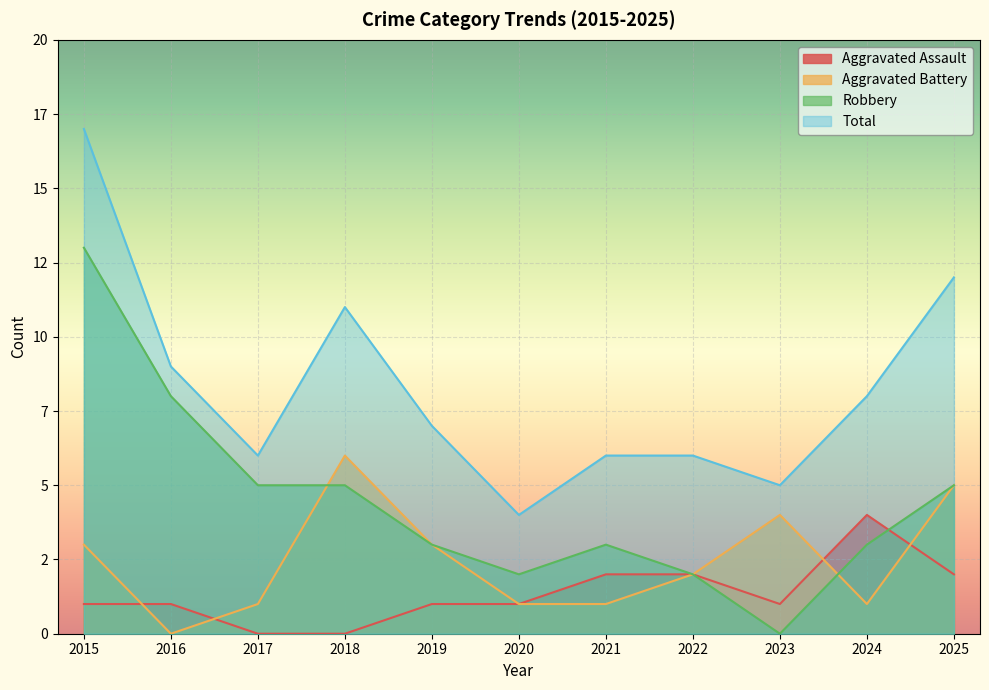

Rank the series by their average value, from highest to lowest.

Total, Robbery, Aggravated Battery, Aggravated Assault